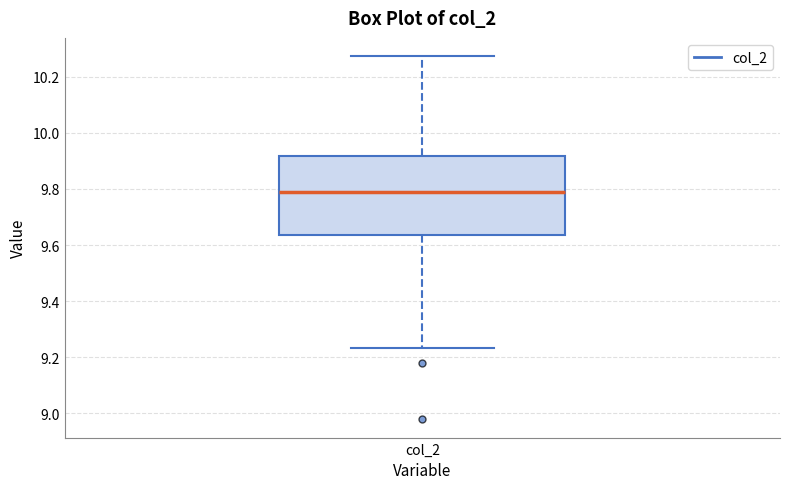

Where is the lower edge of the box for col_2 on the y-axis? The values are not printed on the chart, so give them approximately, as read against the axis.

9.64